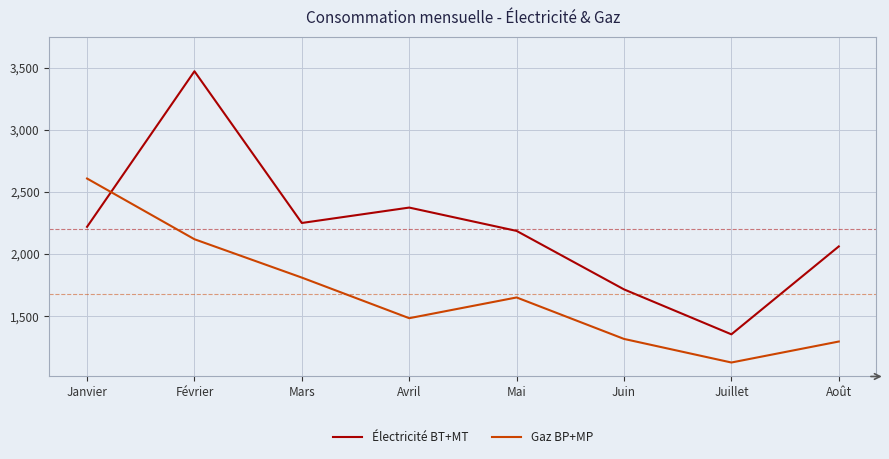

What is the minimum value for Gaz BP+MP?

1126